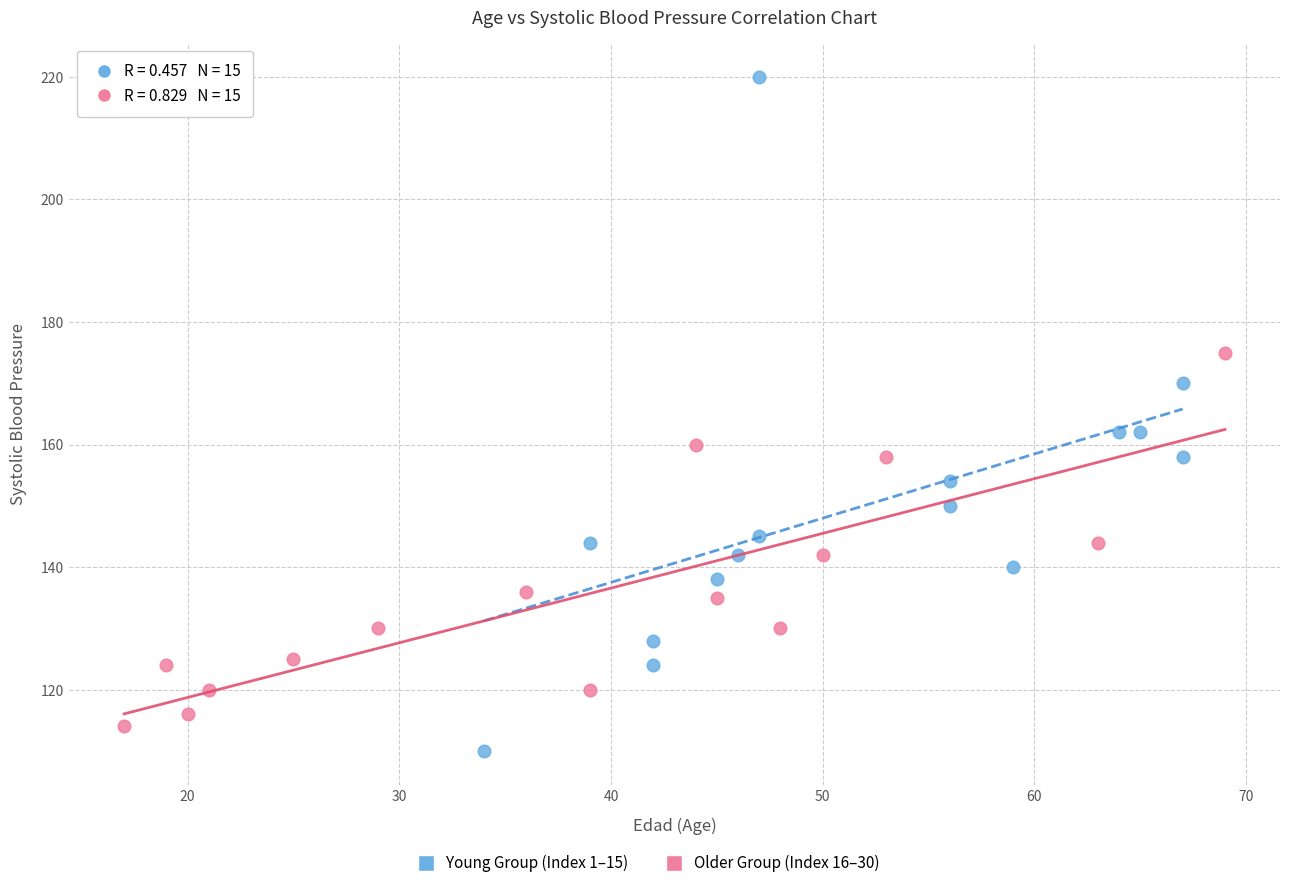

Which series has the widest spread of Y values?

Young Group (Index 1–15)